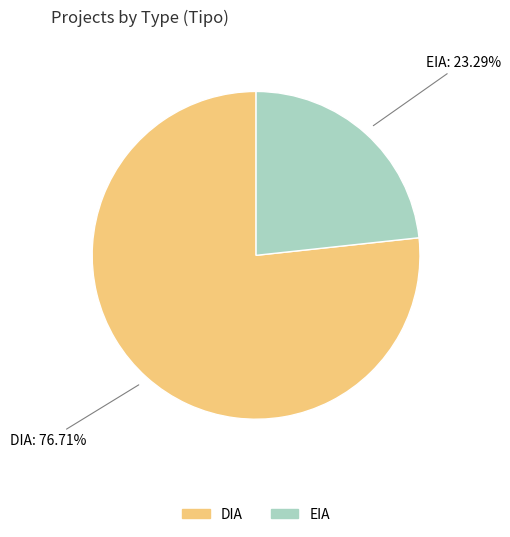

Which slice is the largest?

DIA